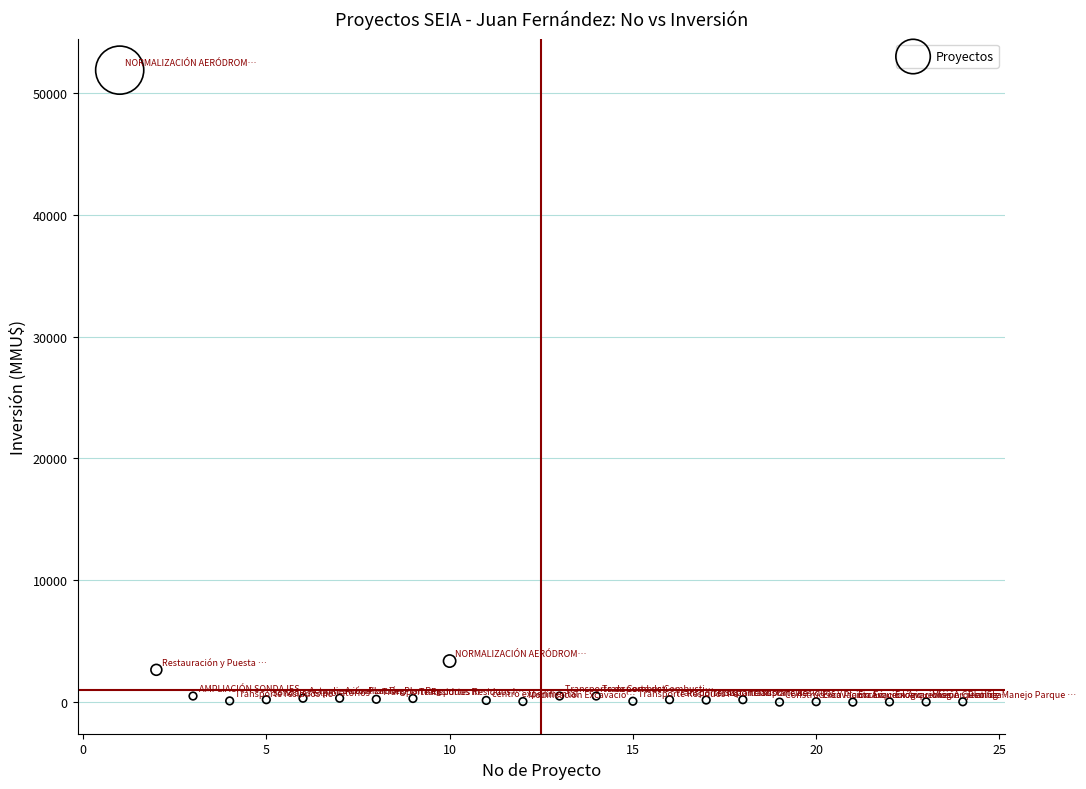

What is the range of Y values (max minus min)?

51860